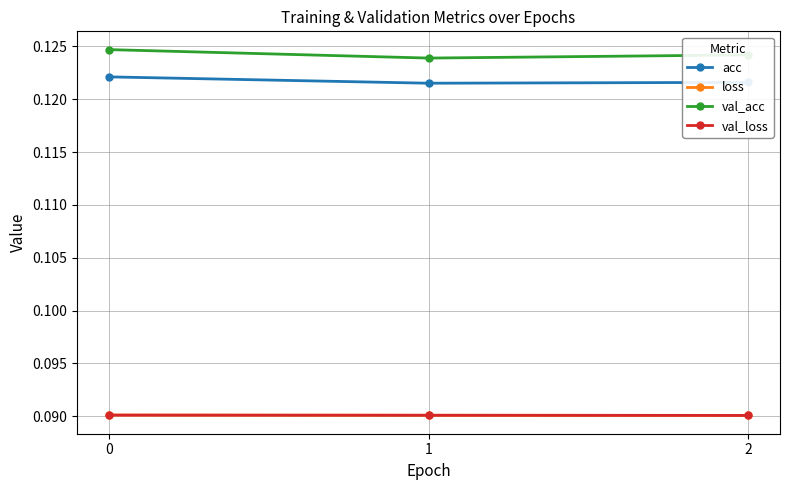

The val_acc series shows 0.2 at 2. True or false?

False